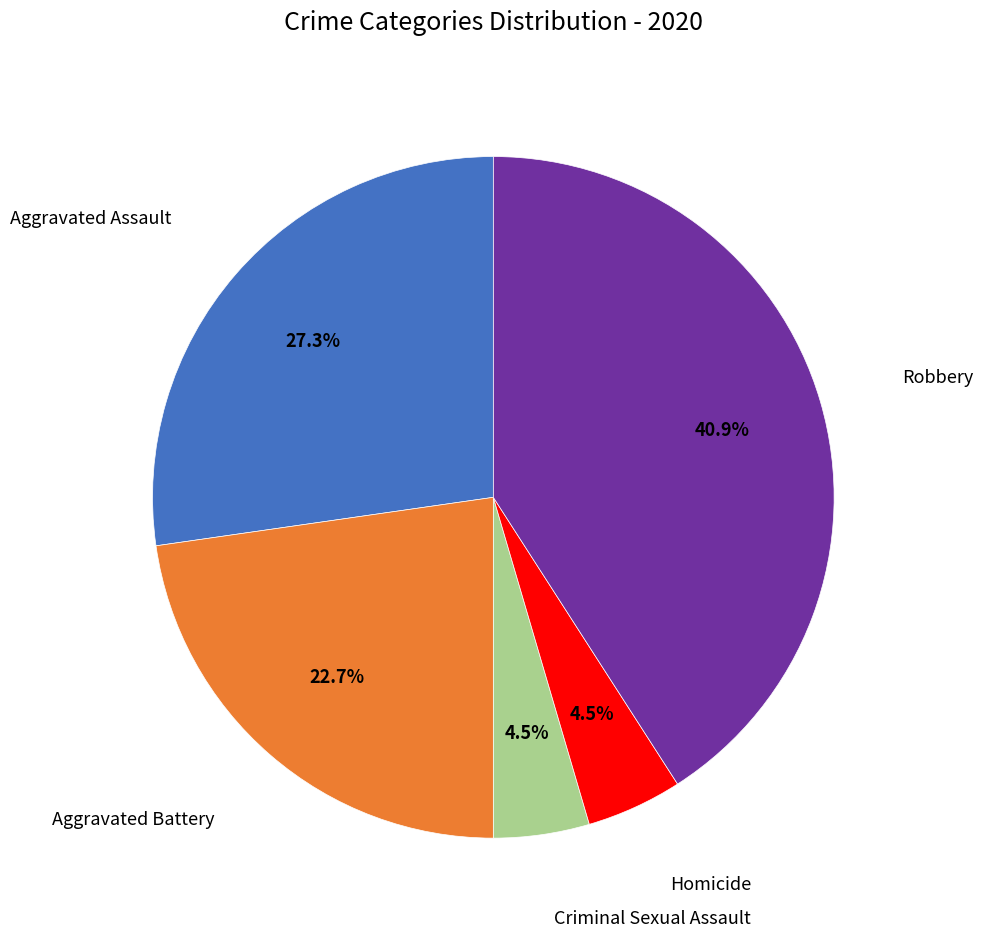

Is there any slice that represents more than half of the pie?

No